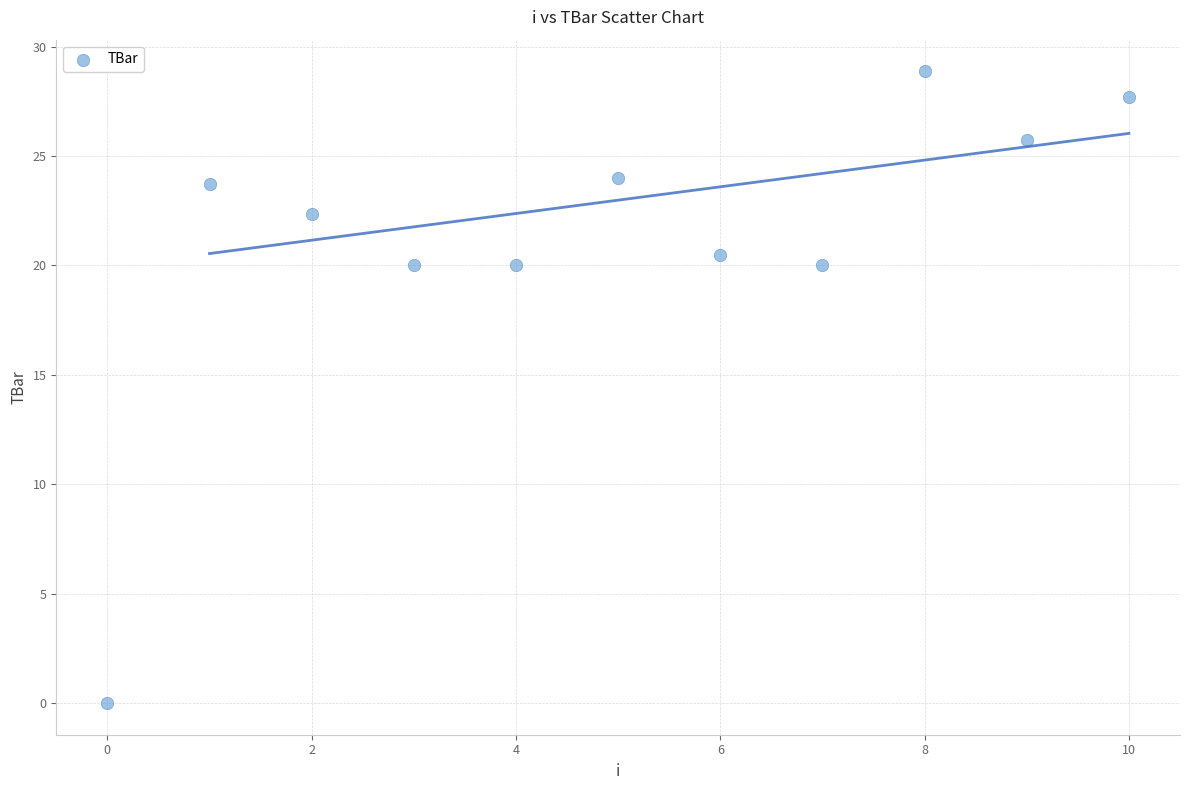

What is the average Y value?

21.2